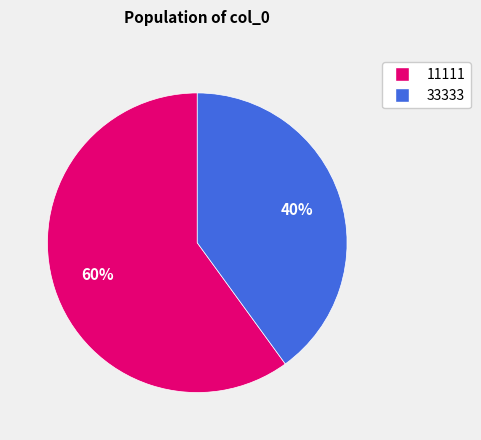

The 33333 slice represents 40% of the pie. True or false?

True